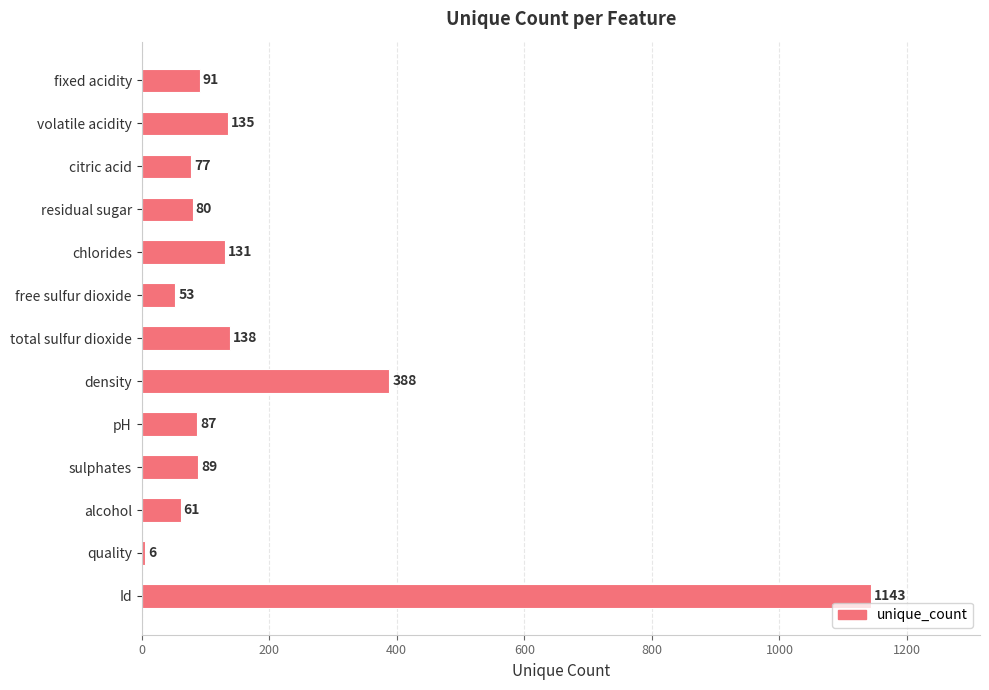

What is the label of the 12th bar from the bottom?

volatile acidity